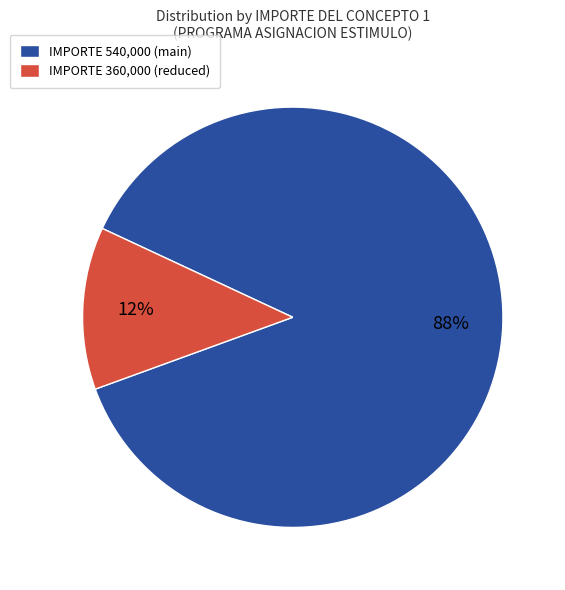

How many slices are in this pie chart?

2